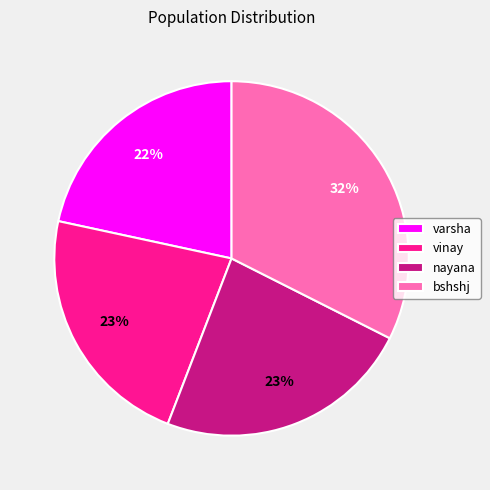

Which slice is the largest?

bshshj